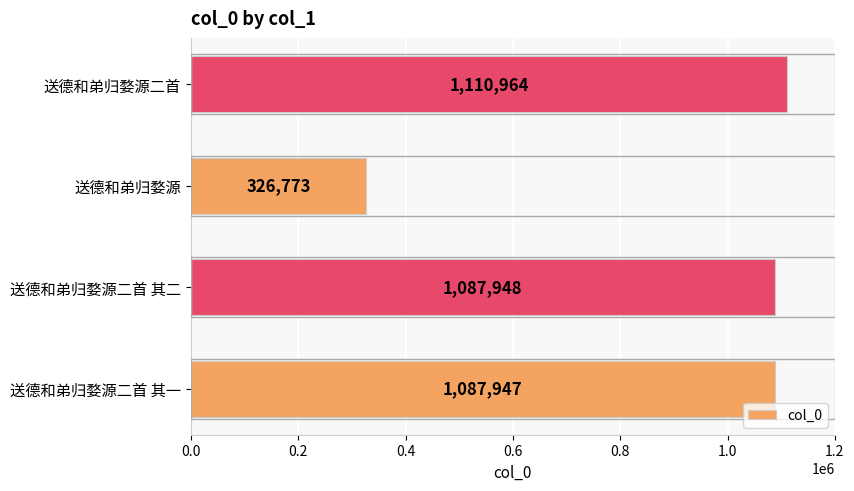

Reading bottom to top, transcribe all the data shown in this chart.

1087947	1087948	326773	1110964